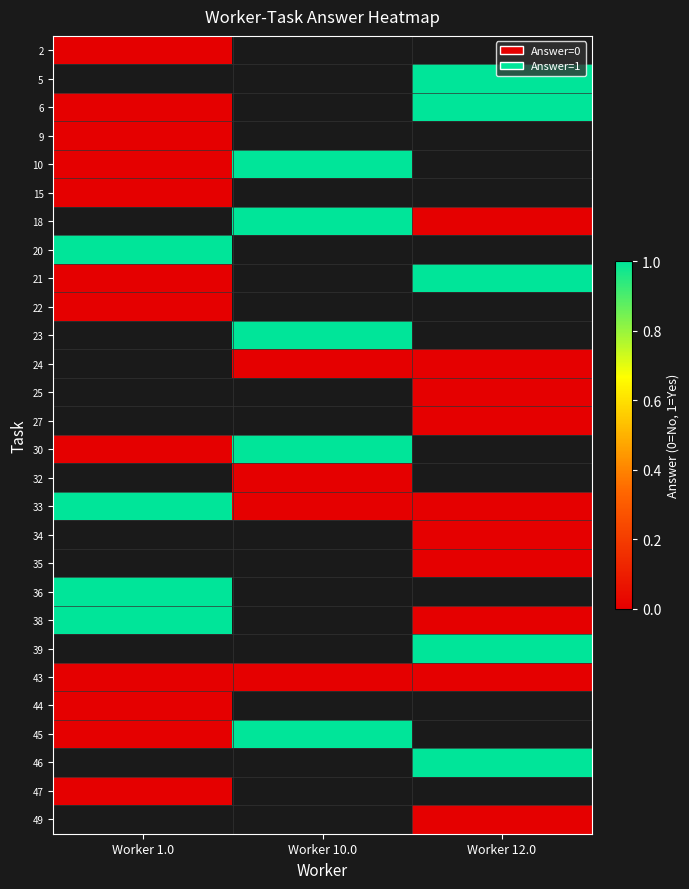

At how many categories does at least one series exceed 0?

3